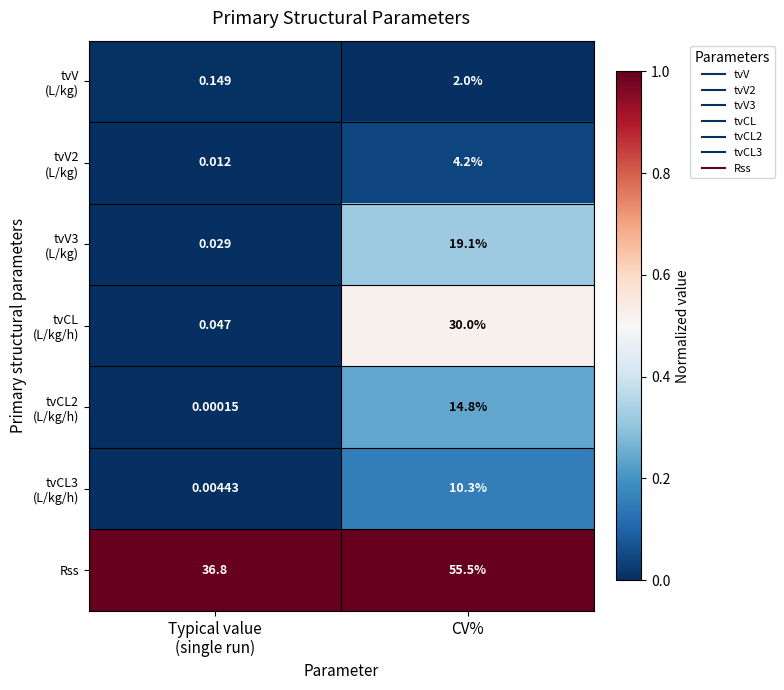

At which category is the sum across all series the highest?

CV%